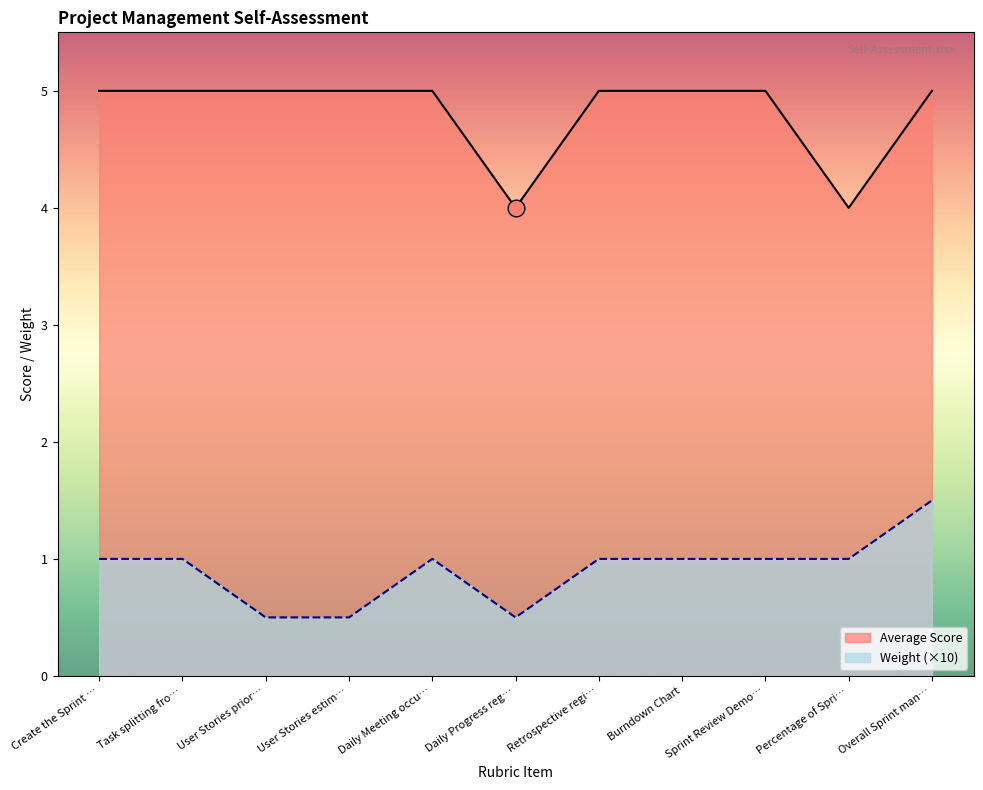

What is the spread (max minus min) of values at Task splitting fro…?

4.0